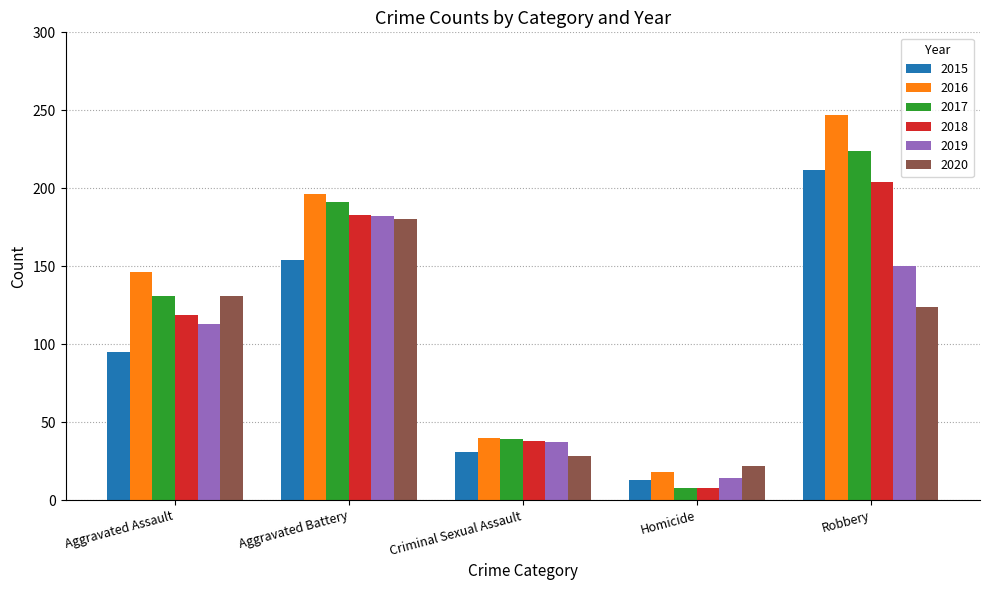

What is the total value across all series at Homicide?

83